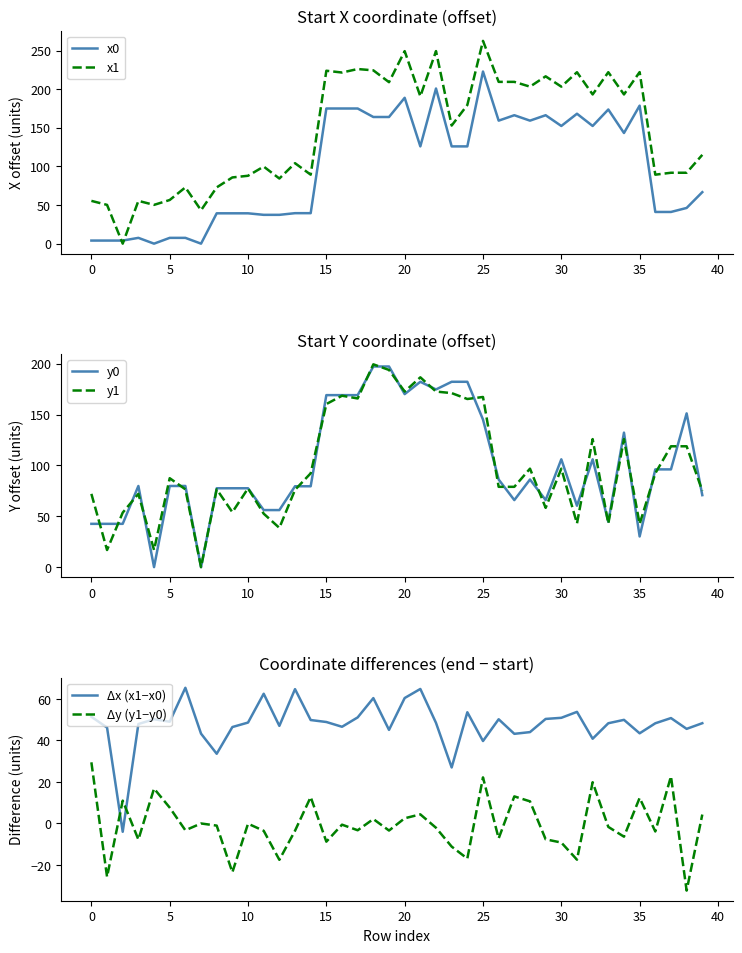

Is it true that x1 equals 190.8 at 21?

True